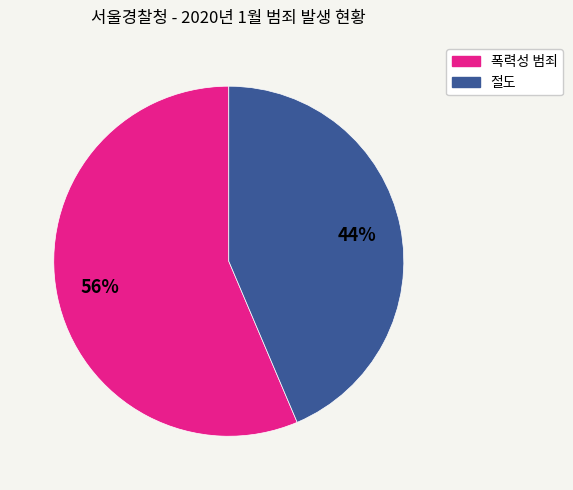

Does any single category account for the majority?

Yes